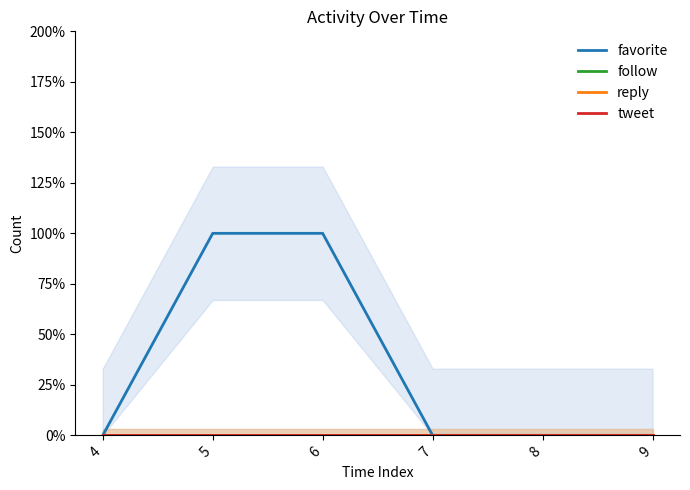

Rank the categories by tweet value from lowest to highest.

4, 5, 6, 7, 8, 9